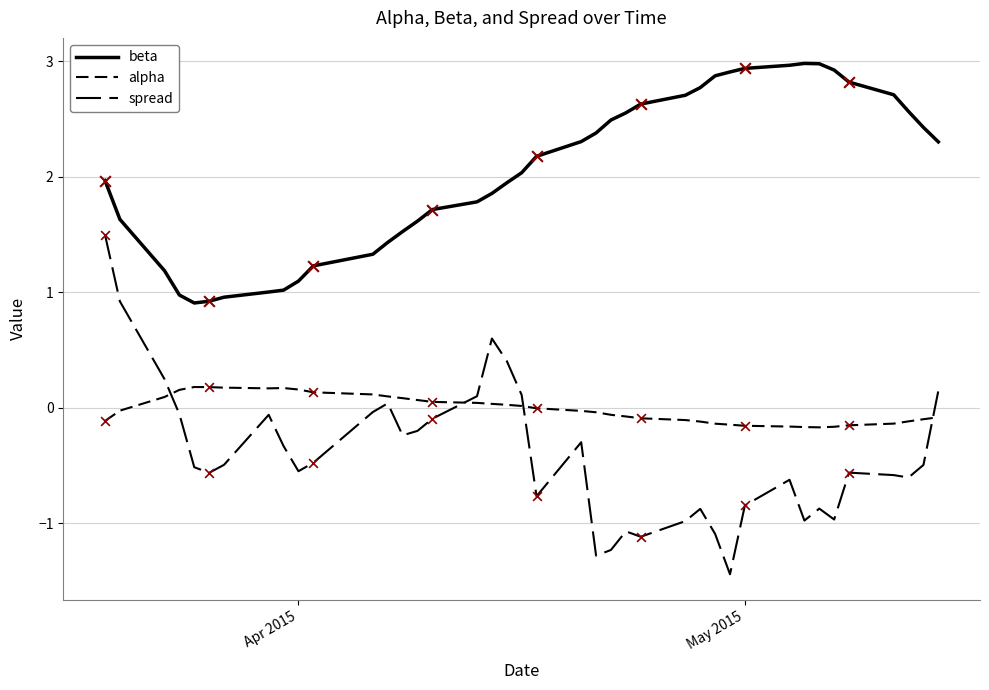

How many lines are shown in the chart?

3